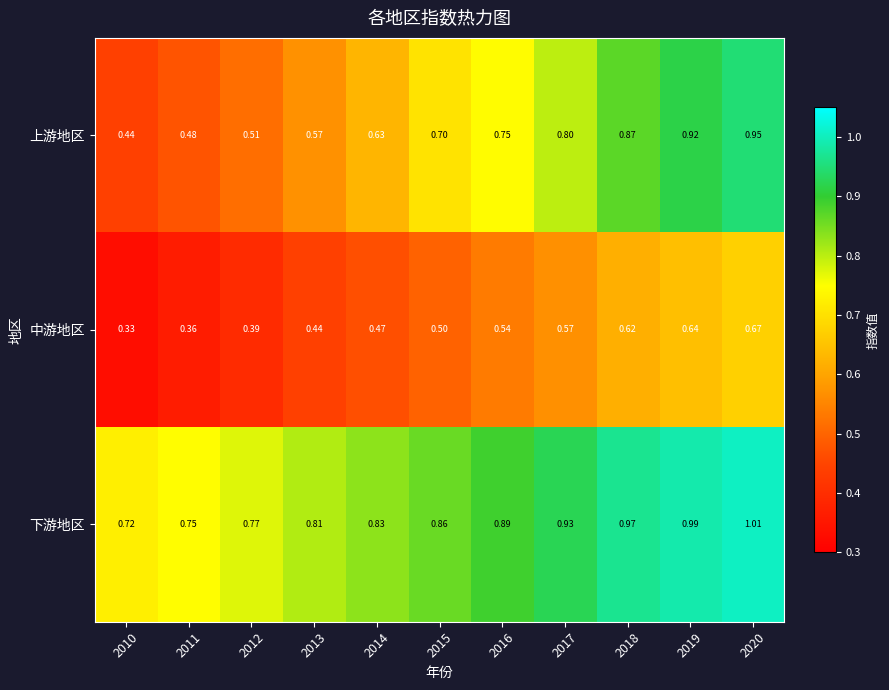

Rank the series by their maximum value, from lowest to highest.

中游地区, 上游地区, 下游地区